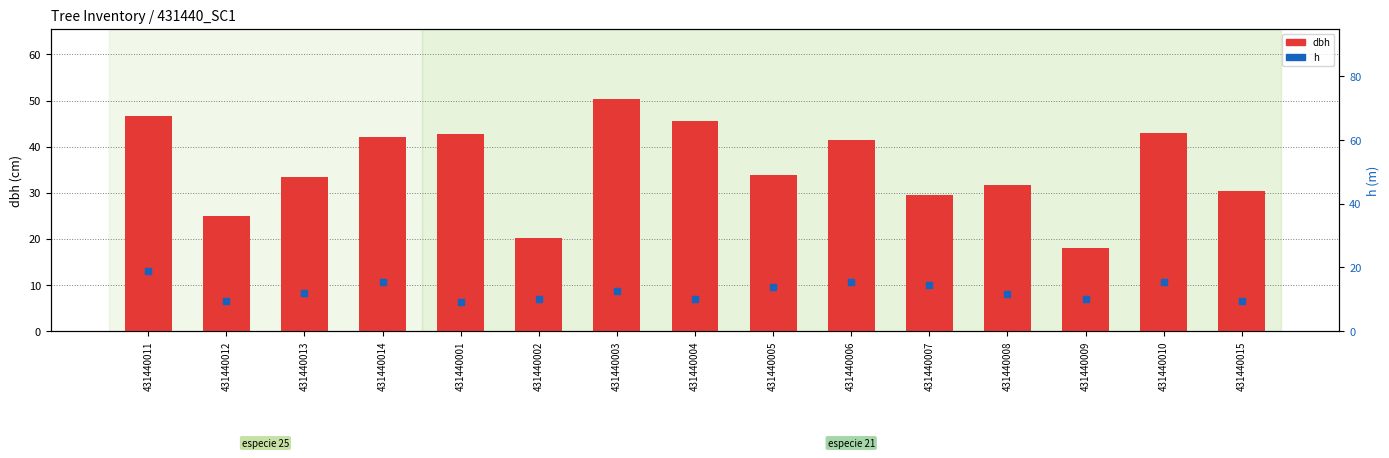

Which series reaches the minimum Y coordinate?

h